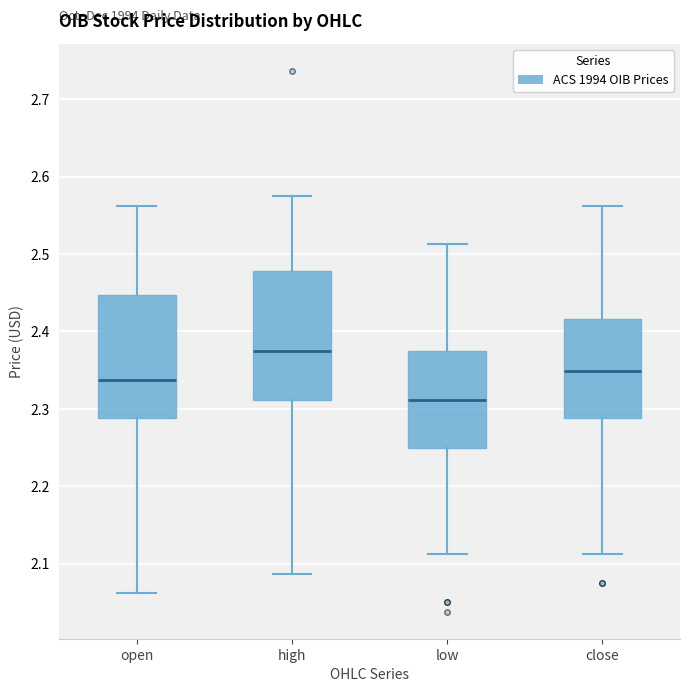

Which box has the lowest median line?

low